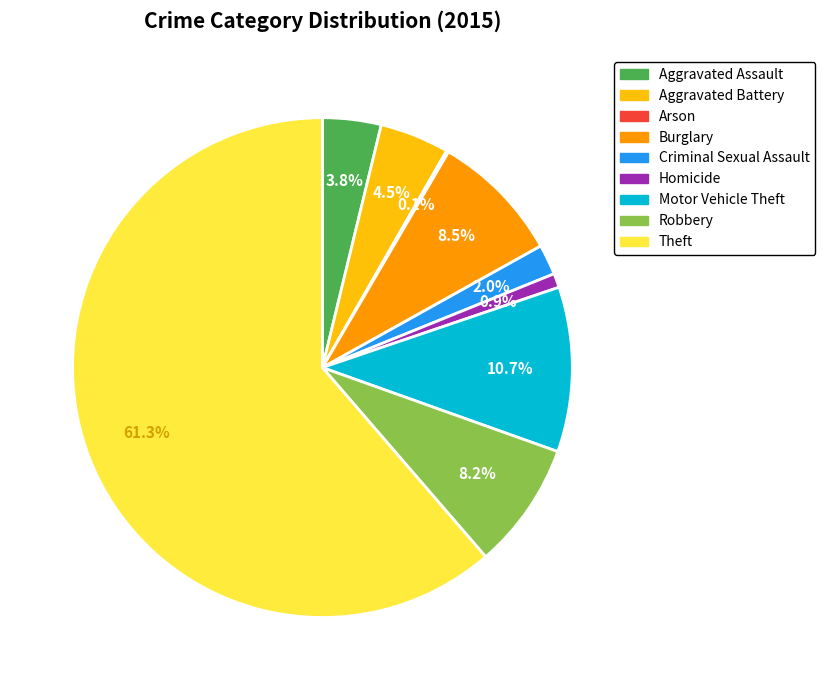

Between Theft and Criminal Sexual Assault, which is larger?

Theft